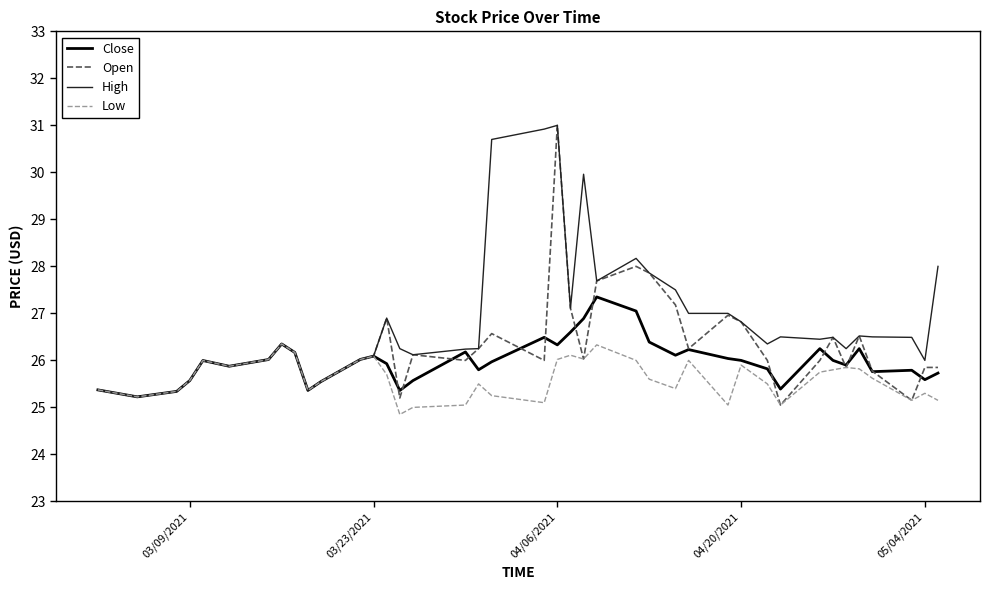

Which series has the largest total across all categories?

High